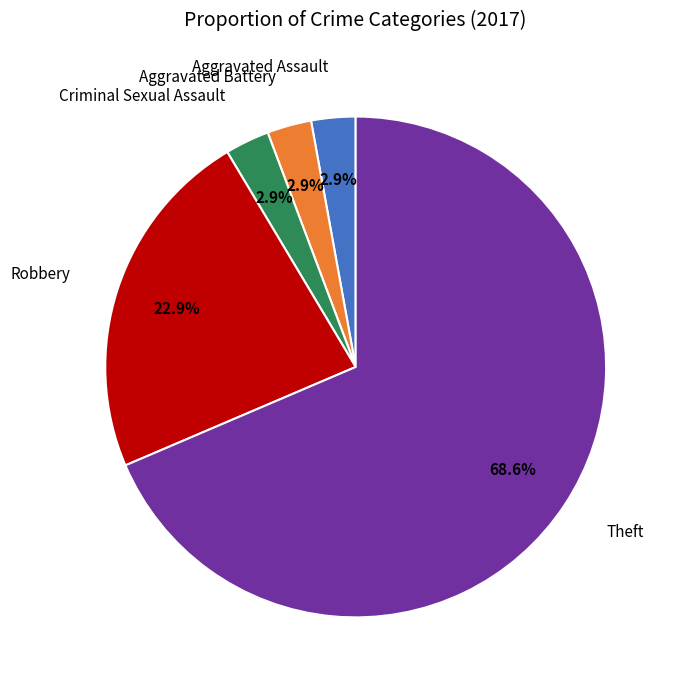

Is there a majority slice in this chart?

Yes